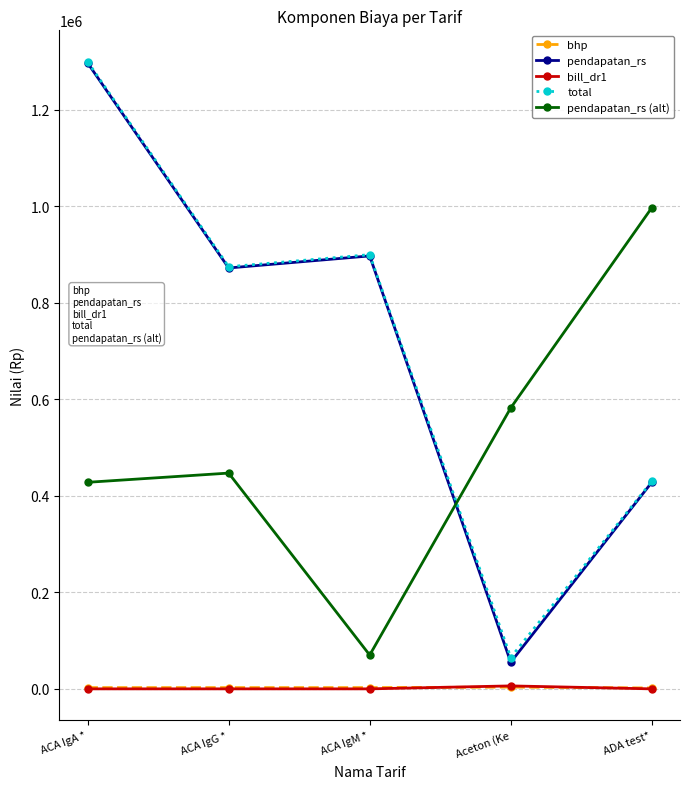

Between ACA IgG * and ACA IgM *, which series saw the biggest shift?

pendapatan_rs (alt)